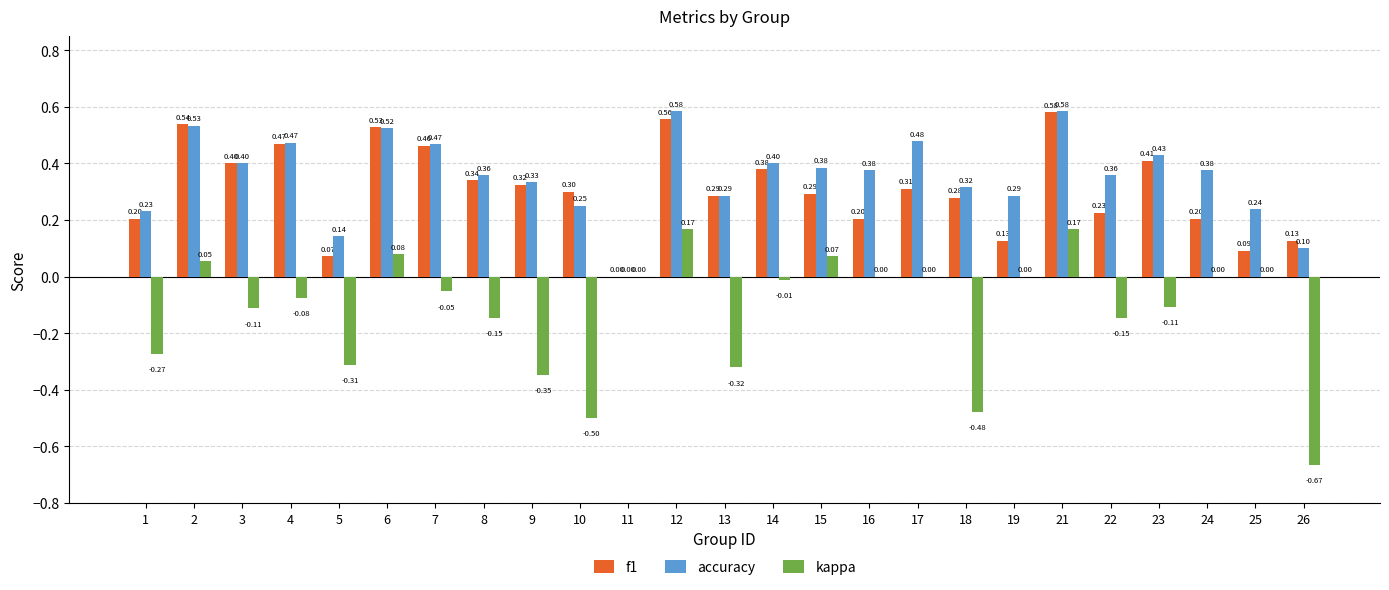

What is the sum of all accuracy values?

8.9